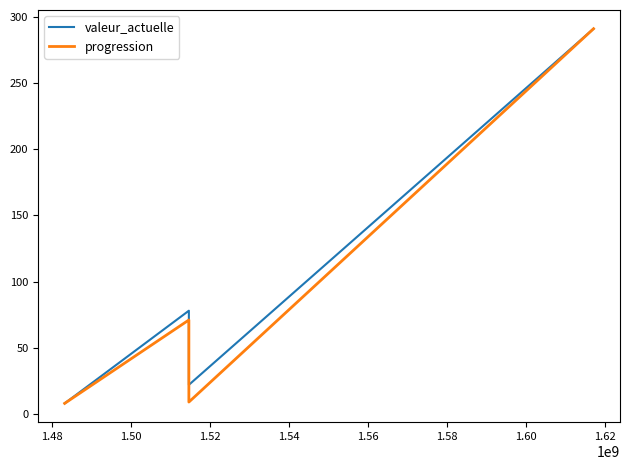

List the series in order of their overall mean, highest first.

valeur_actuelle, progression